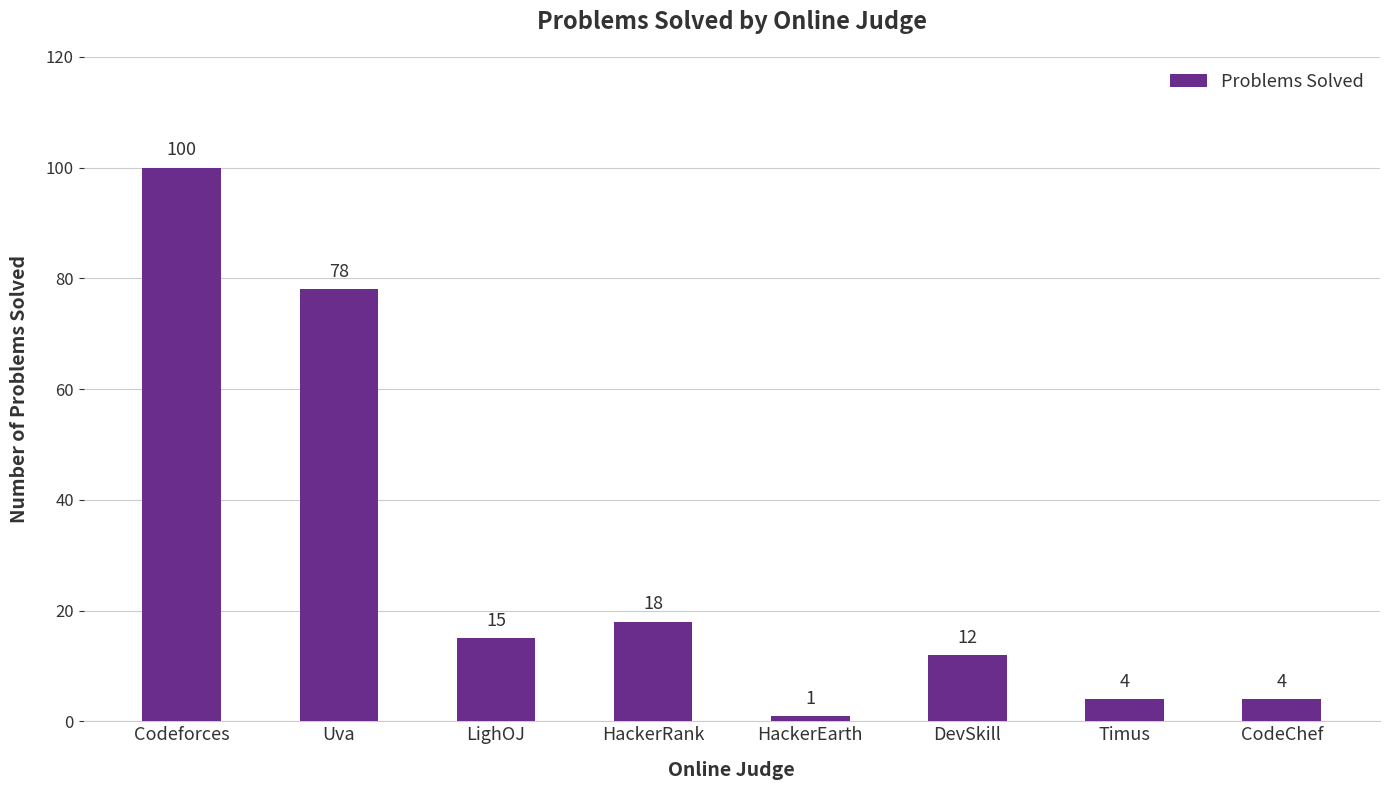

Between Timus and HackerRank, which is larger?

HackerRank